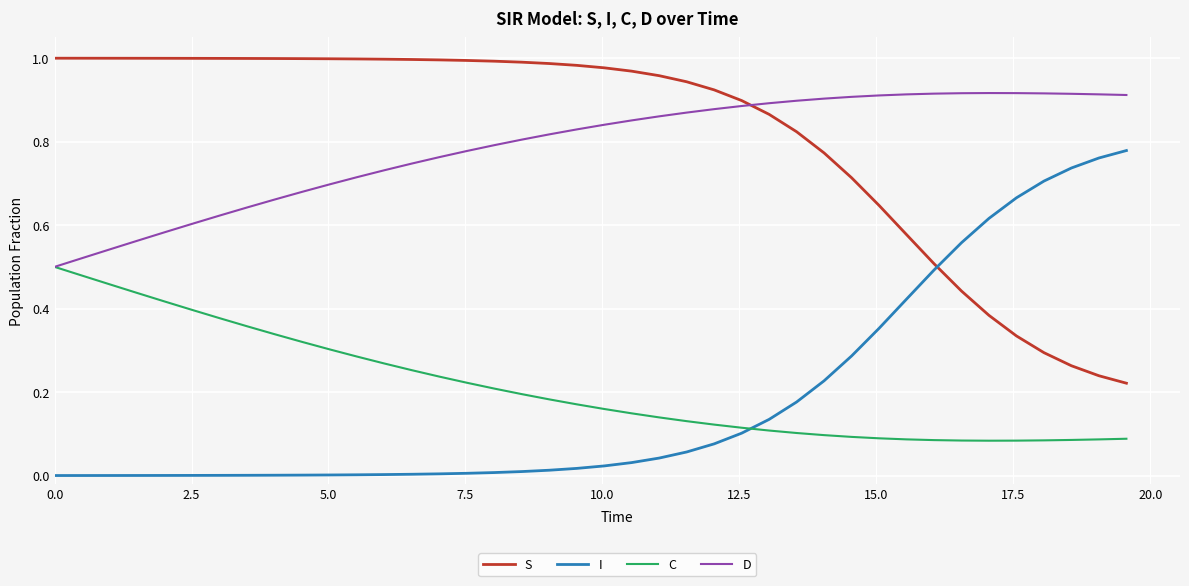

True or false: I and D intersect in this chart.

False